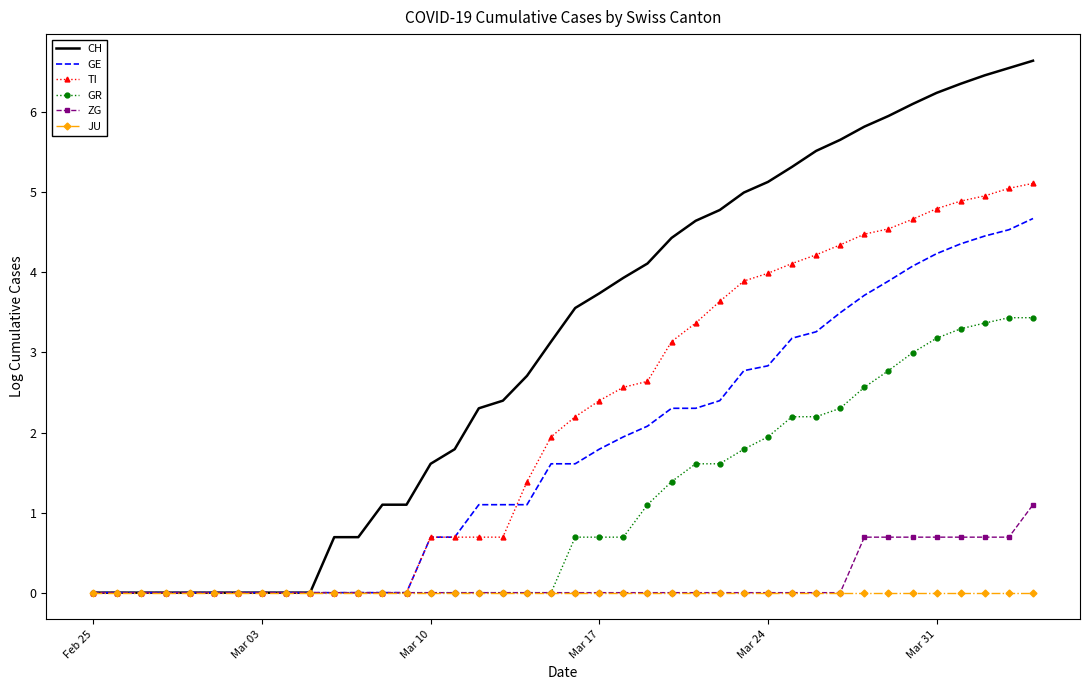

What is the highest value of the ZG series?

1.1